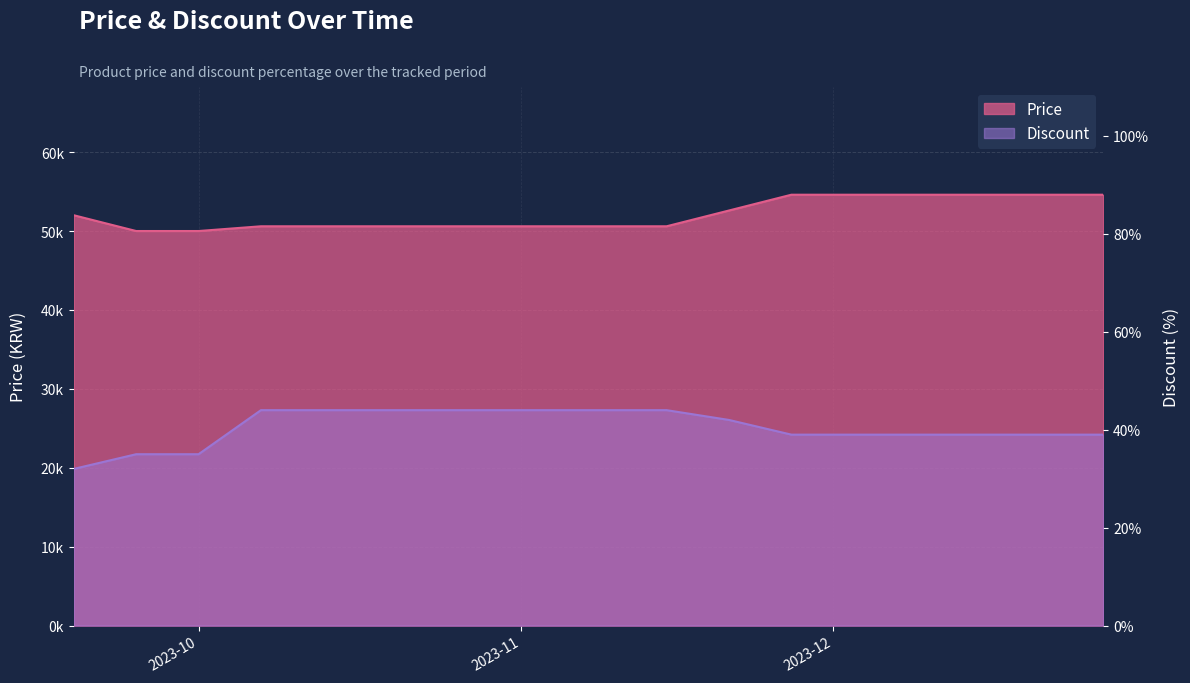

At which label does Price reach its peak?

2023-11-27